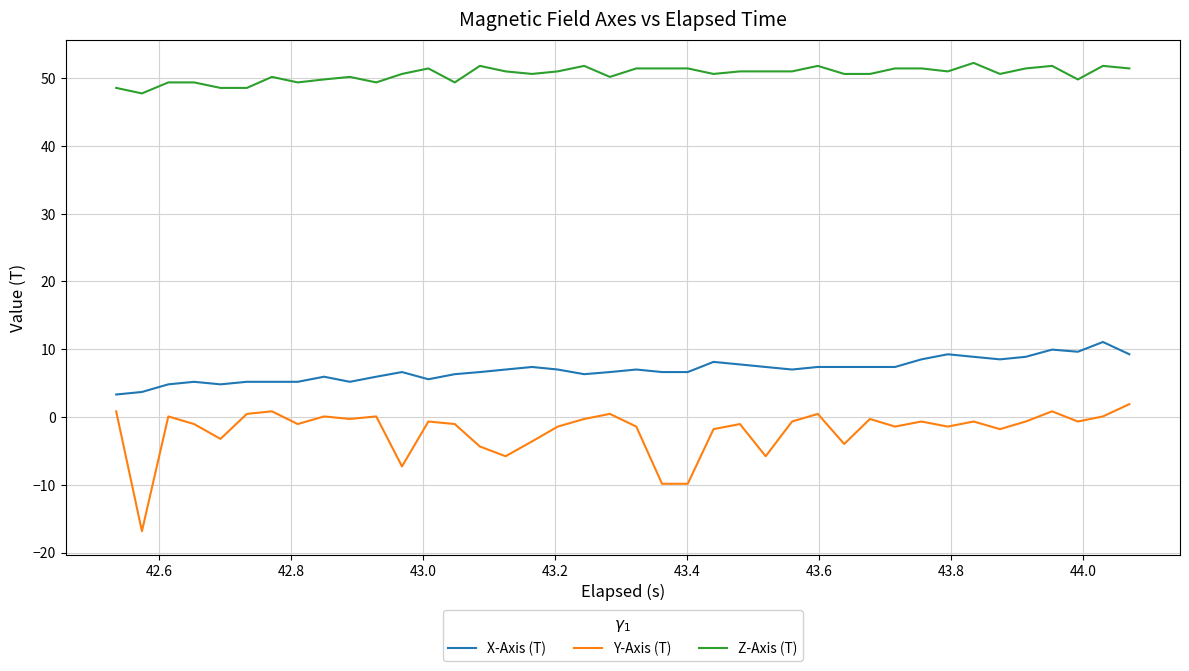

Reading left to right, transcribe all the data shown in this chart.

X-Axis (T): 3.3	3.7	4.8	5.2	4.8	5.2	5.2	5.2	5.9	5.2	5.9	6.6	5.6	6.3	6.6	7.0	7.4	7.0	6.3	6.6	7.0	6.6	6.6	8.1	7.8	7.4	7.0	7.4	7.4	7.4	7.4	8.5	9.3	8.9	8.5	8.9	9.9	9.6	11.1	9.3
Y-Axis (T): 0.8	-16.9	0.1	-1.0	-3.2	0.5	0.8	-1.0	0.1	-0.3	0.1	-7.3	-0.7	-1.0	-4.4	-5.8	-3.6	-1.4	-0.3	0.5	-1.4	-9.9	-9.9	-1.8	-1.0	-5.8	-0.7	0.5	-4.0	-0.3	-1.4	-0.7	-1.4	-0.7	-1.8	-0.7	0.8	-0.7	0.1	1.9
Z-Axis (T): 48.6	47.7	49.4	49.4	48.6	48.6	50.2	49.4	49.8	50.2	49.4	50.6	51.4	49.4	51.8	51.0	50.6	51.0	51.8	50.2	51.4	51.4	51.4	50.6	51.0	51.0	51.0	51.8	50.6	50.6	51.4	51.4	51.0	52.2	50.6	51.4	51.8	49.8	51.8	51.4